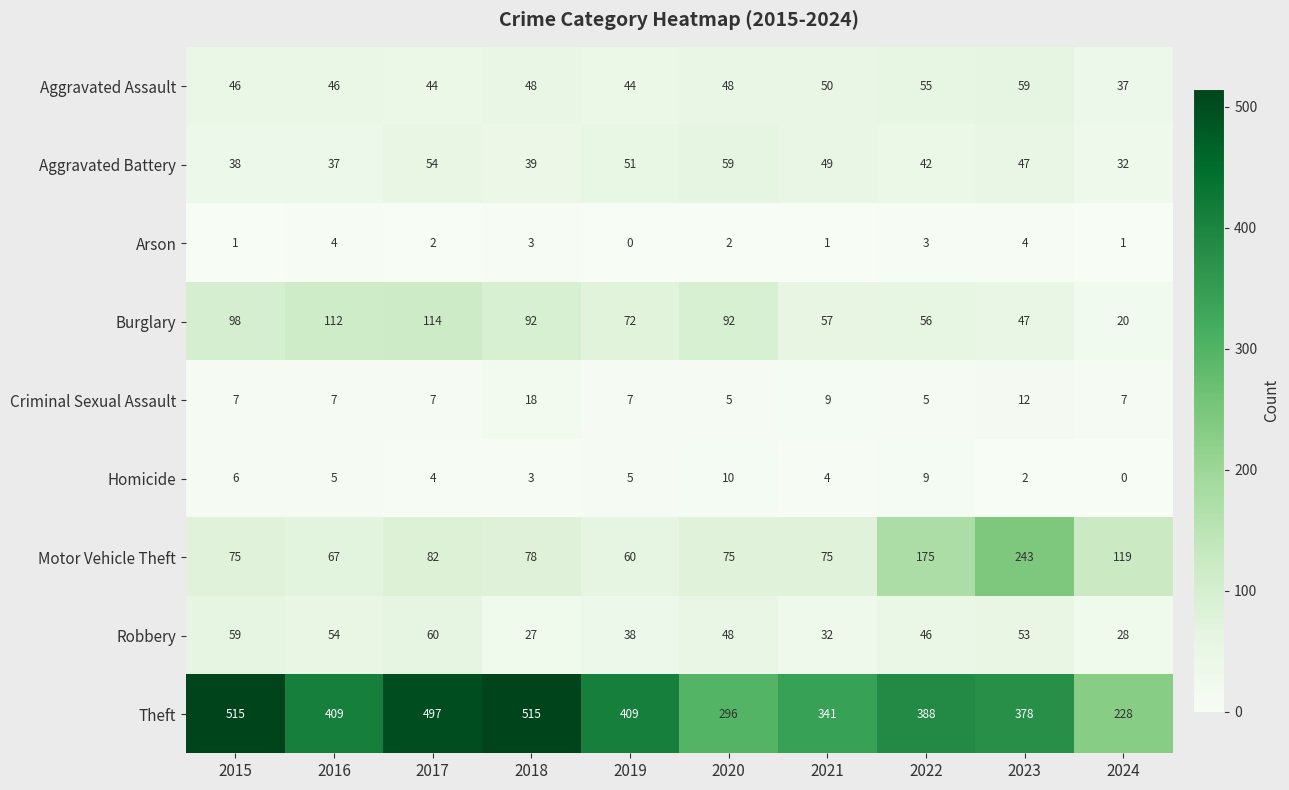

What is the spread (max minus min) of values at 2016?

405